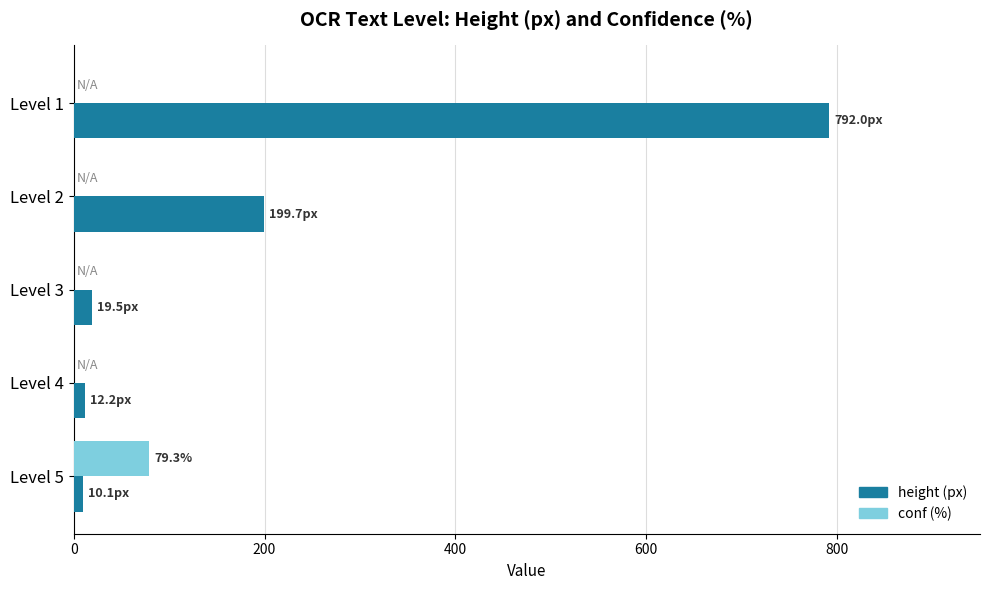

At which category is the sum across all series the highest?

Level 1